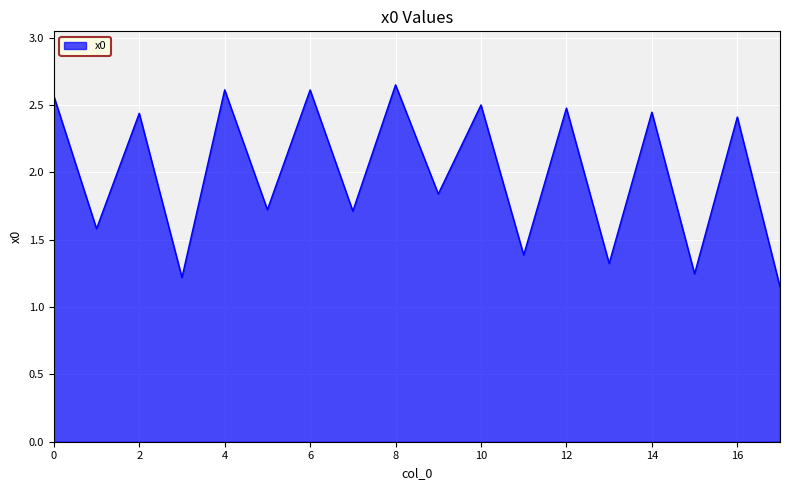

What is the difference between the maximum and minimum values?

1.5